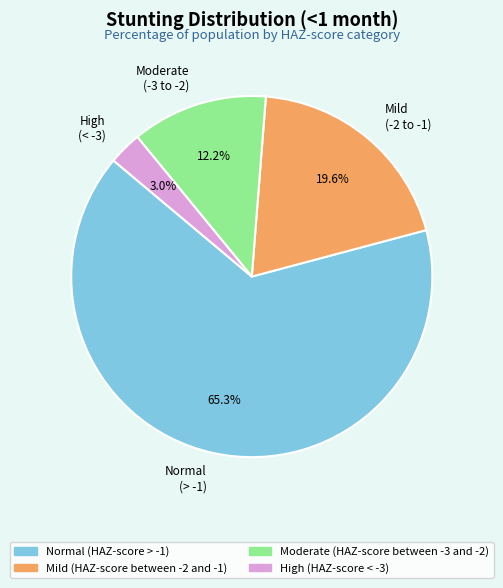

Rank the categories by value from highest to lowest.

Normal (> -1), Mild (-2 to -1), Moderate (-3 to -2), High (< -3)